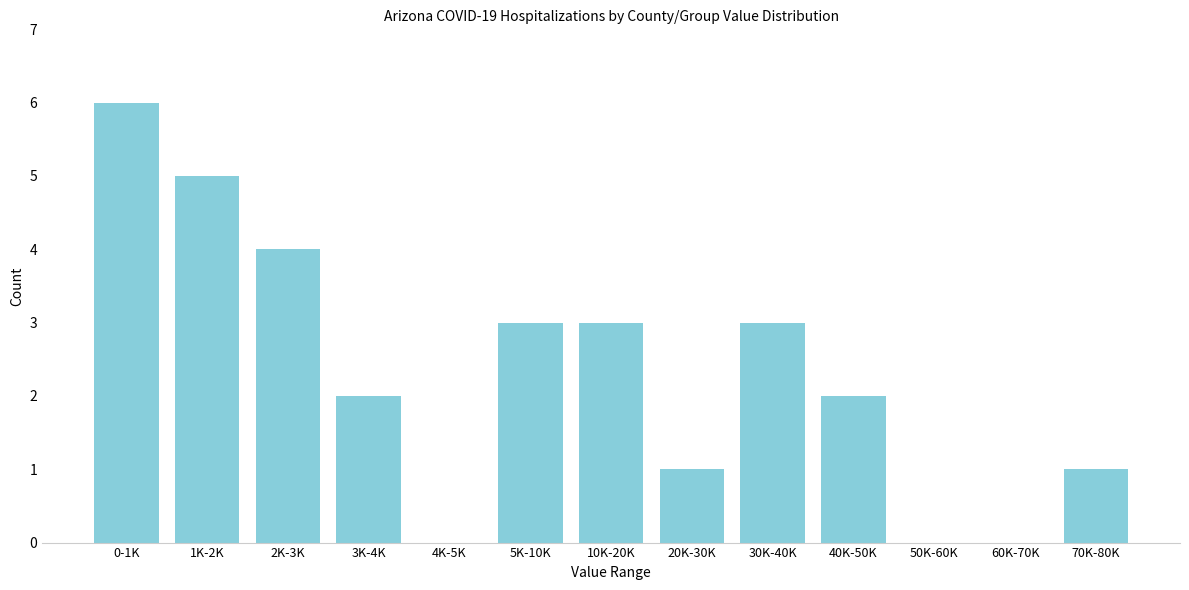

Reading left to right, extract all data points from this chart.

0-1K=6	1K-2K=5	2K-3K=4	3K-4K=2	4K-5K=0	5K-10K=3	10K-20K=3	20K-30K=1	30K-40K=3	40K-50K=2	50K-60K=0	60K-70K=0	70K-80K=1